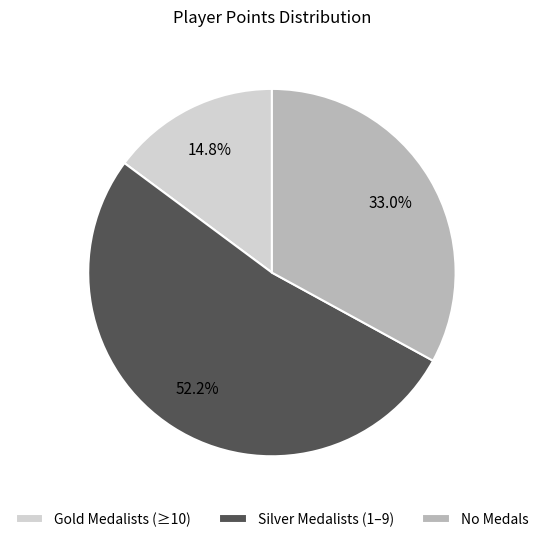

Rank the categories by value from highest to lowest.

Silver Medalists (1–9), No Medals, Gold Medalists (≥10)